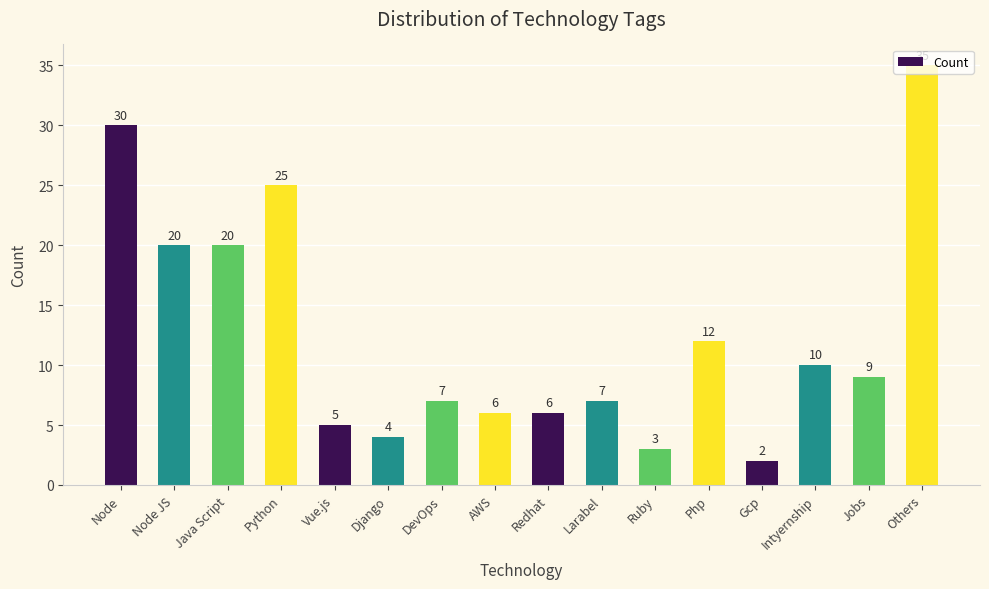

Does the chart contain stacked bars?

No